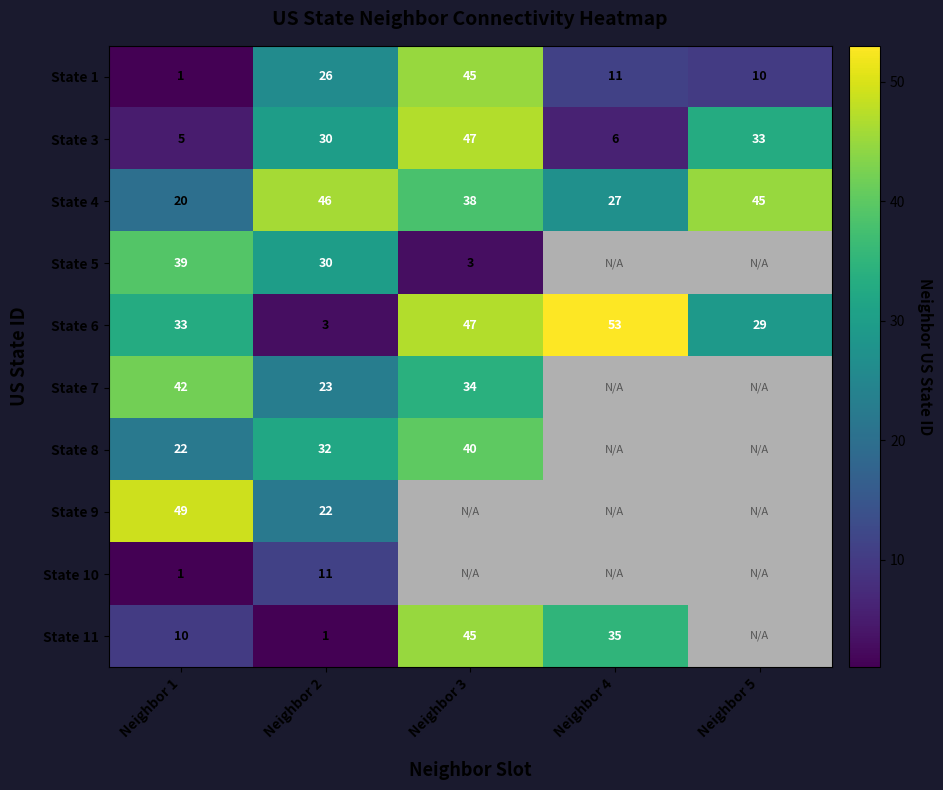

What is the average value of the State 6 series?

33